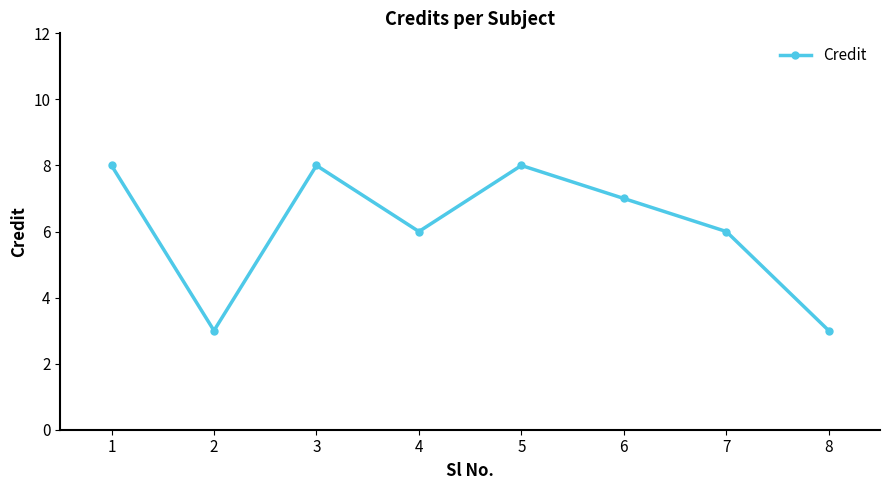

Read the value at 5.

8